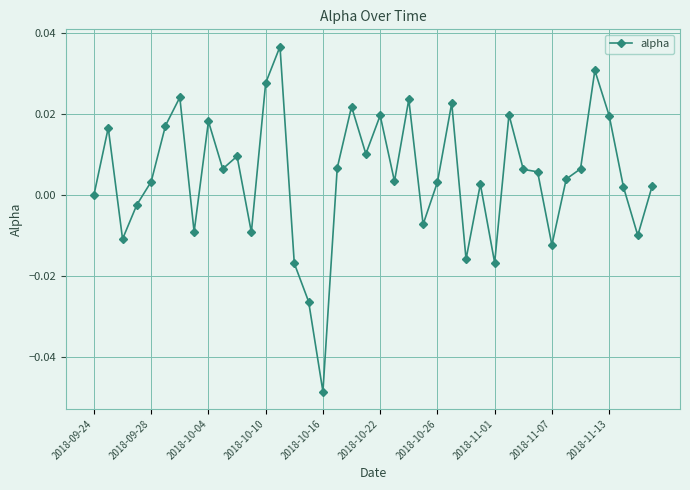

True or false: the data has more than 0 interior local peaks.

True